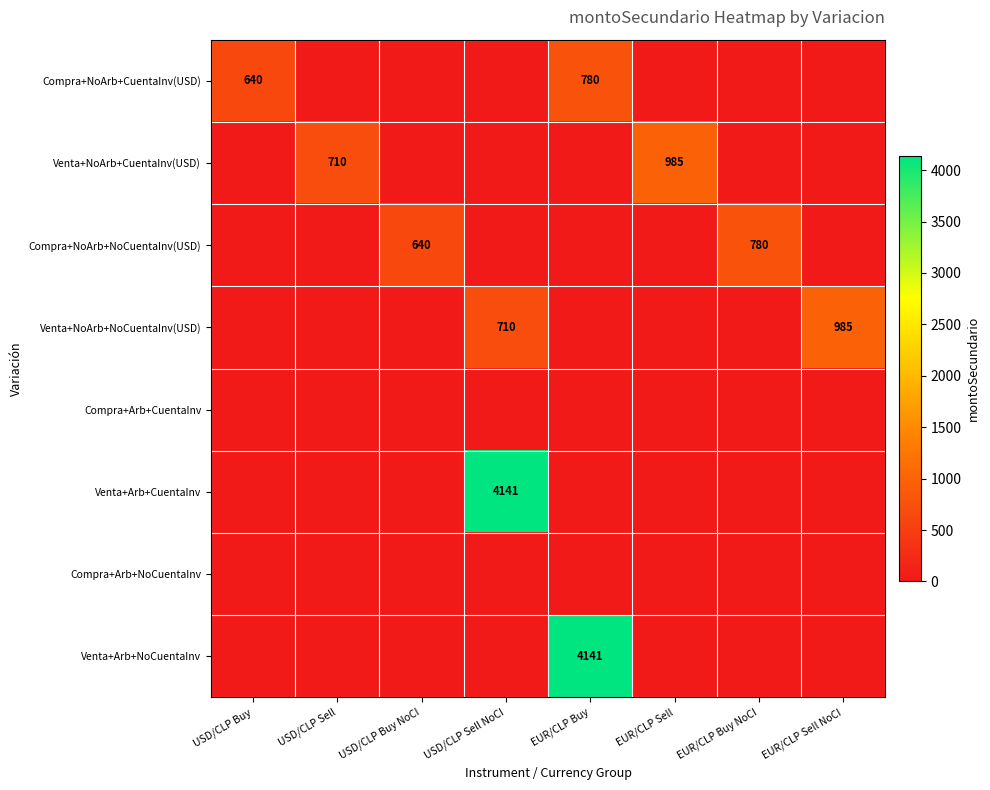

The value of Compra+NoArb+CuentaInv(USD) at USD/CLP Buy is 1118. True or false?

False